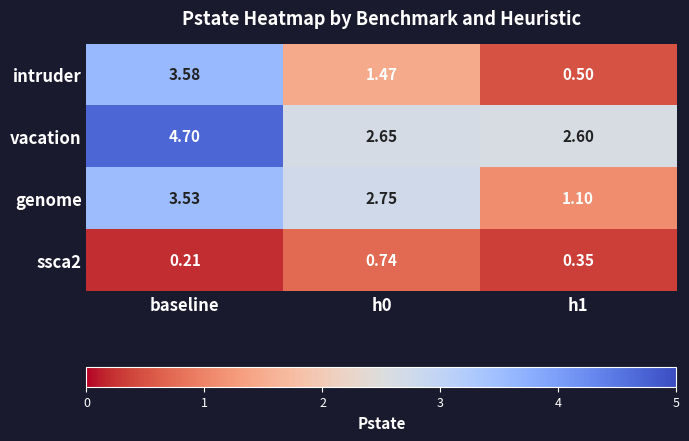

Which series changed the most between baseline and h0?

intruder